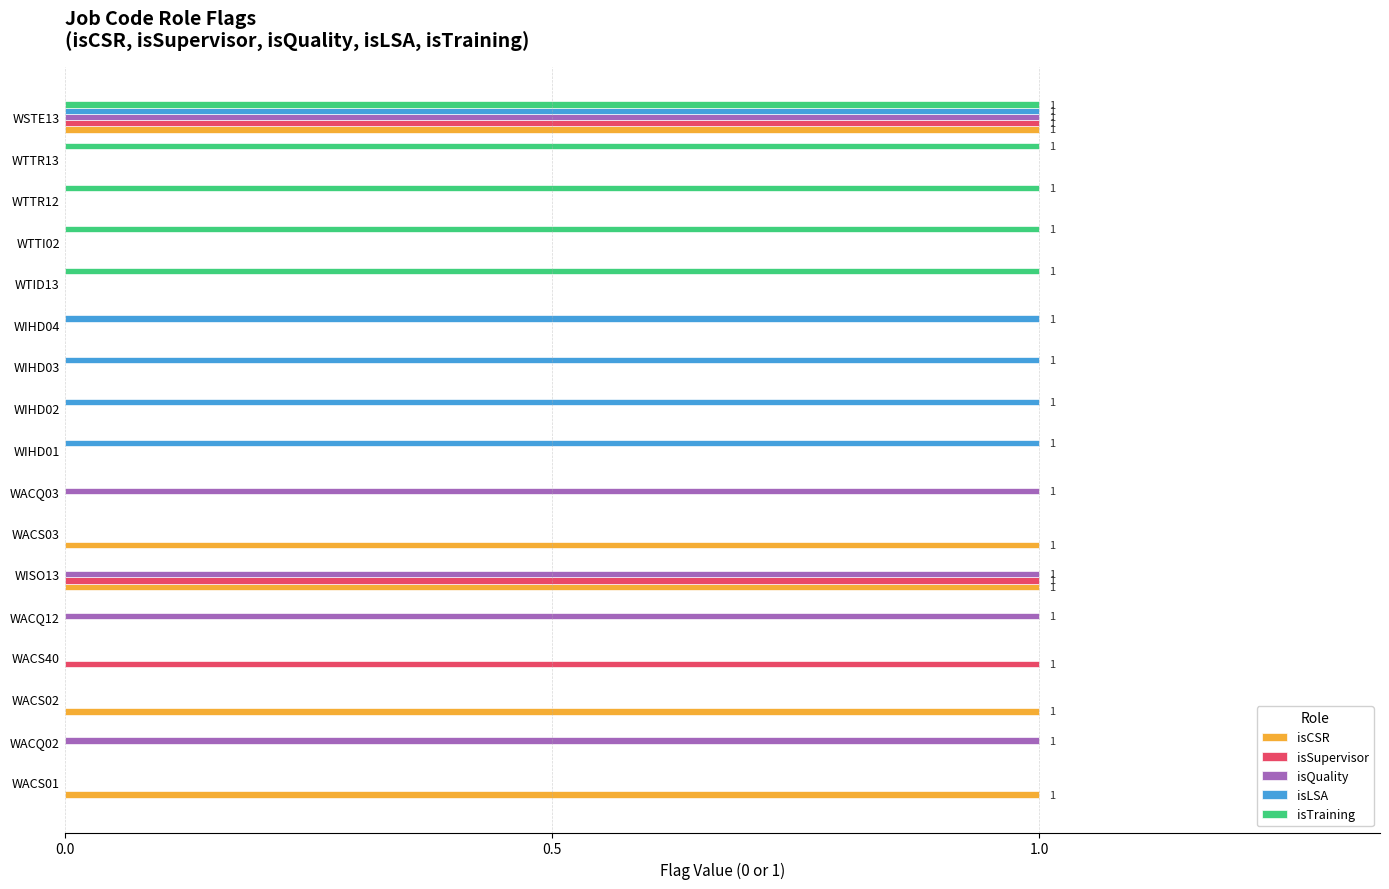

Count the isTraining values in the range 0 to 1.

17